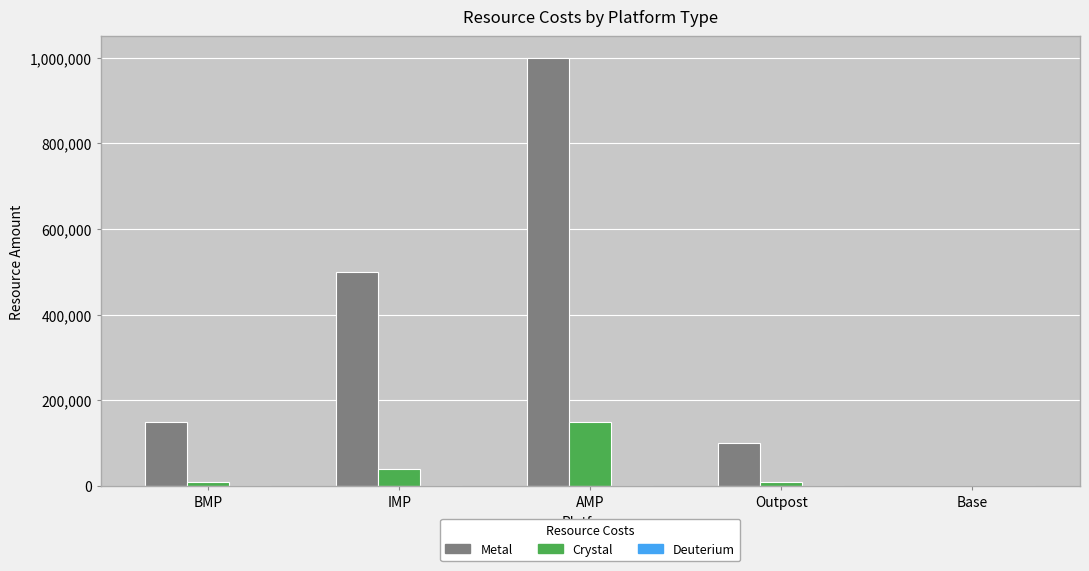

What is the sum of all Metal values?

1750000